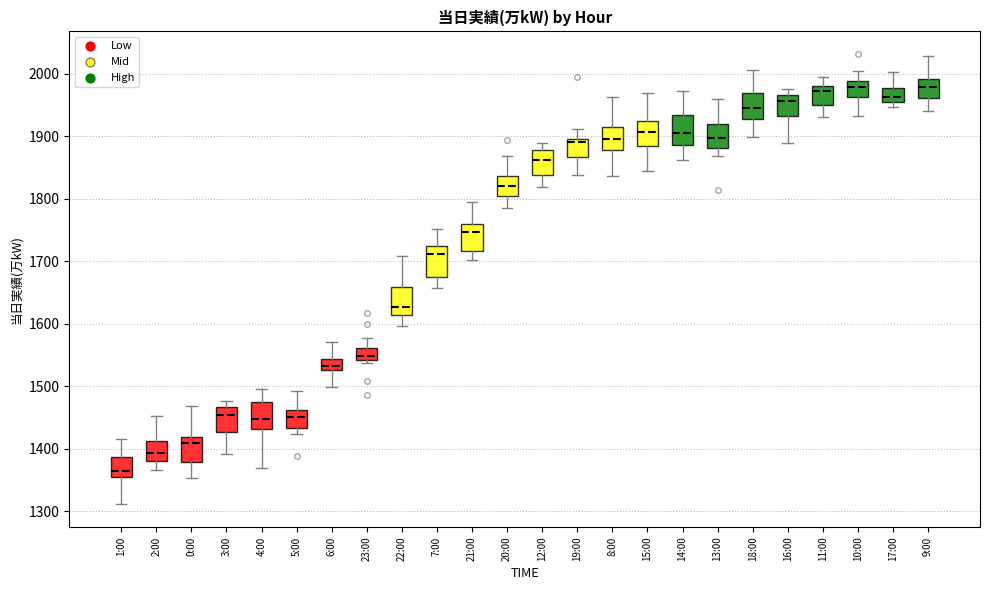

Reading left to right, transcribe this box plot: for each box, give where its median line is, the range the box spans, and where its two whiskers end, as read against the y-axis. The values are not printed on the chart, so give them approximately, as read against the axis.

1:00: median 1360, box 1350 to 1390, whiskers 1310 to 1420
2:00: median 1390, box 1380 to 1410, whiskers 1370 to 1450
0:00: median 1410, box 1380 to 1420, whiskers 1350 to 1470
3:00: median 1450, box 1430 to 1470, whiskers 1390 to 1480
4:00: median 1450, box 1430 to 1480, whiskers 1370 to 1490
5:00: median 1450, box 1430 to 1460, whiskers 1420 to 1490
6:00: median 1530 (inside the box), box 1530 to 1540, whiskers 1500 to 1570
23:00: median 1550, box 1540 to 1560, whiskers 1540 (just below the box's lower edge) to 1580
22:00: median 1630, box 1610 to 1660, whiskers 1600 to 1710
7:00: median 1710, box 1670 to 1720, whiskers 1660 to 1750
21:00: median 1750, box 1720 to 1760, whiskers 1700 to 1790
20:00: median 1820, box 1800 to 1840, whiskers 1790 to 1870
12:00: median 1860, box 1840 to 1880, whiskers 1820 to 1890
19:00: median 1890, box 1870 to 1900, whiskers 1840 to 1910
8:00: median 1900, box 1880 to 1910, whiskers 1840 to 1960
15:00: median 1910, box 1880 to 1920, whiskers 1840 to 1970
14:00: median 1900, box 1890 to 1930, whiskers 1860 to 1970
13:00: median 1900, box 1880 to 1920, whiskers 1870 to 1960
18:00: median 1950, box 1930 to 1970, whiskers 1900 to 2010
16:00: median 1960, box 1930 to 1970, whiskers 1890 to 1970 (just above the box's upper edge)
11:00: median 1970, box 1950 to 1980, whiskers 1930 to 2000
10:00: median 1980, box 1960 to 1990, whiskers 1930 to 2000
17:00: median 1960, box 1950 to 1980, whiskers 1950 (just below the box's lower edge) to 2000
9:00: median 1980, box 1960 to 1990, whiskers 1940 to 2030